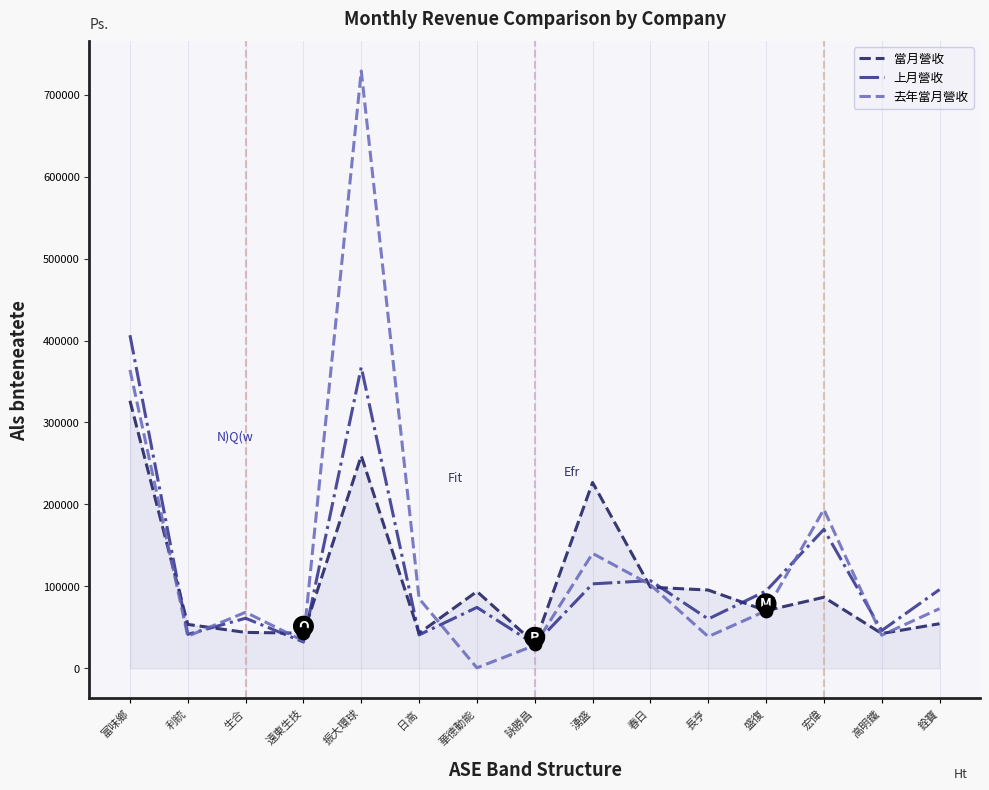

Which series changed the most between 長亨 and 宏偉?

去年當月營收